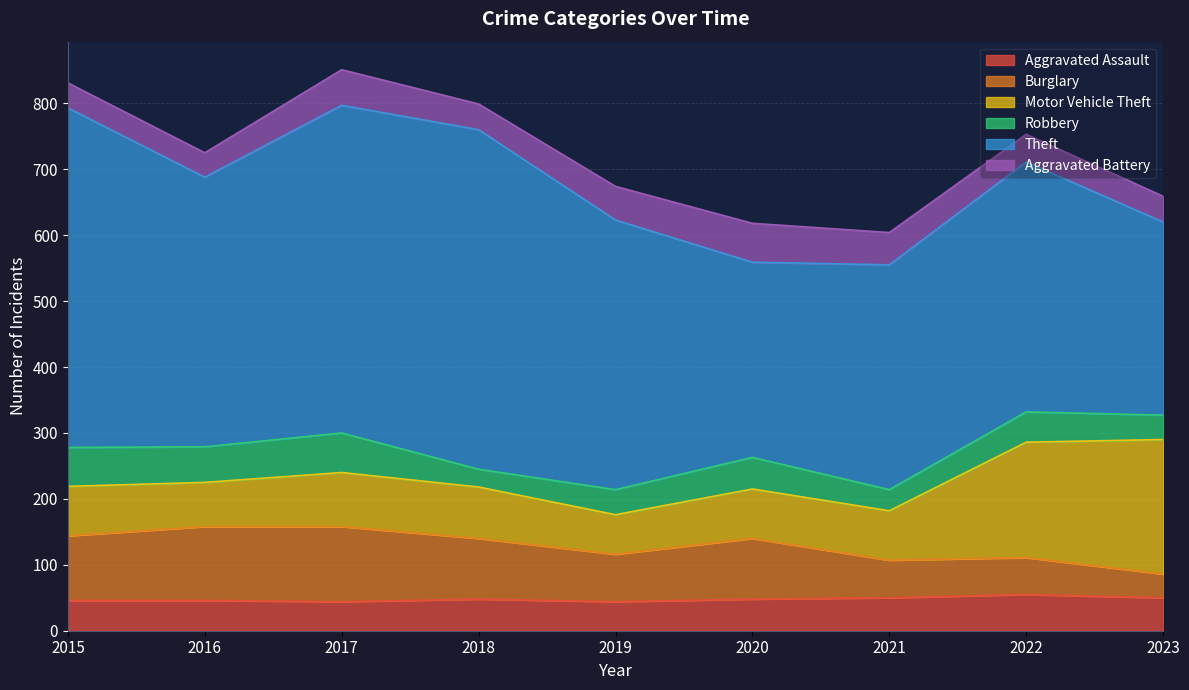

True or false: Theft and Aggravated Battery intersect in this chart.

False